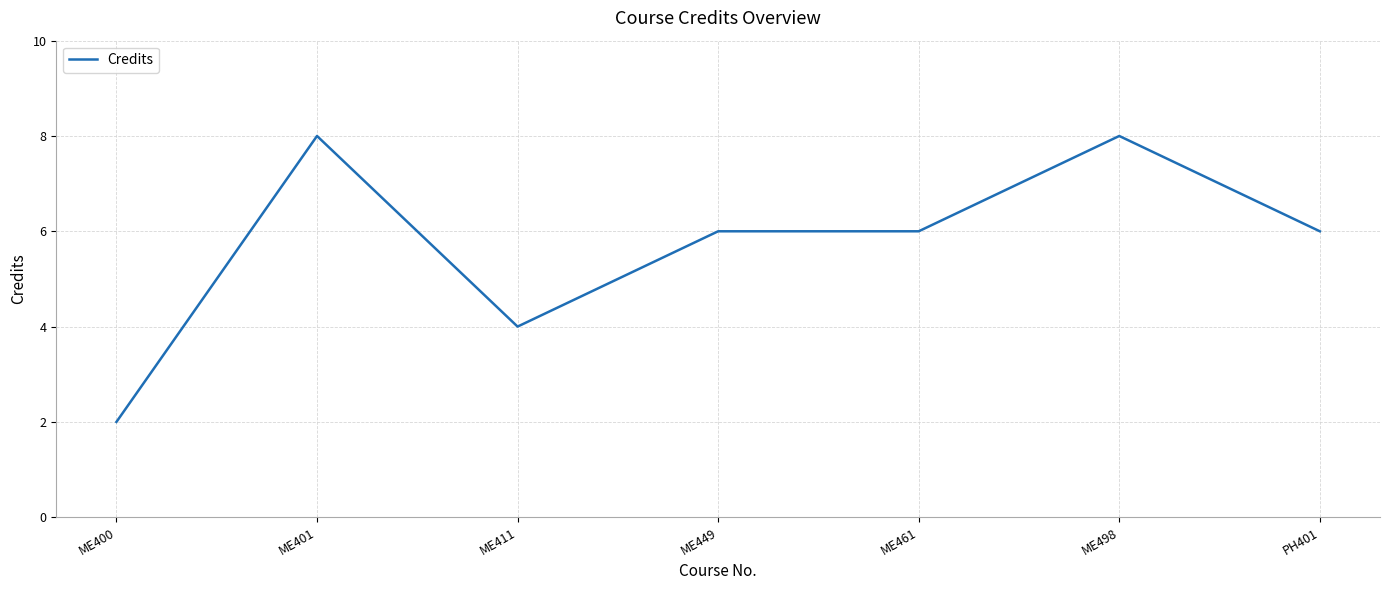

What is the change in value from ME400 to ME449?

+4